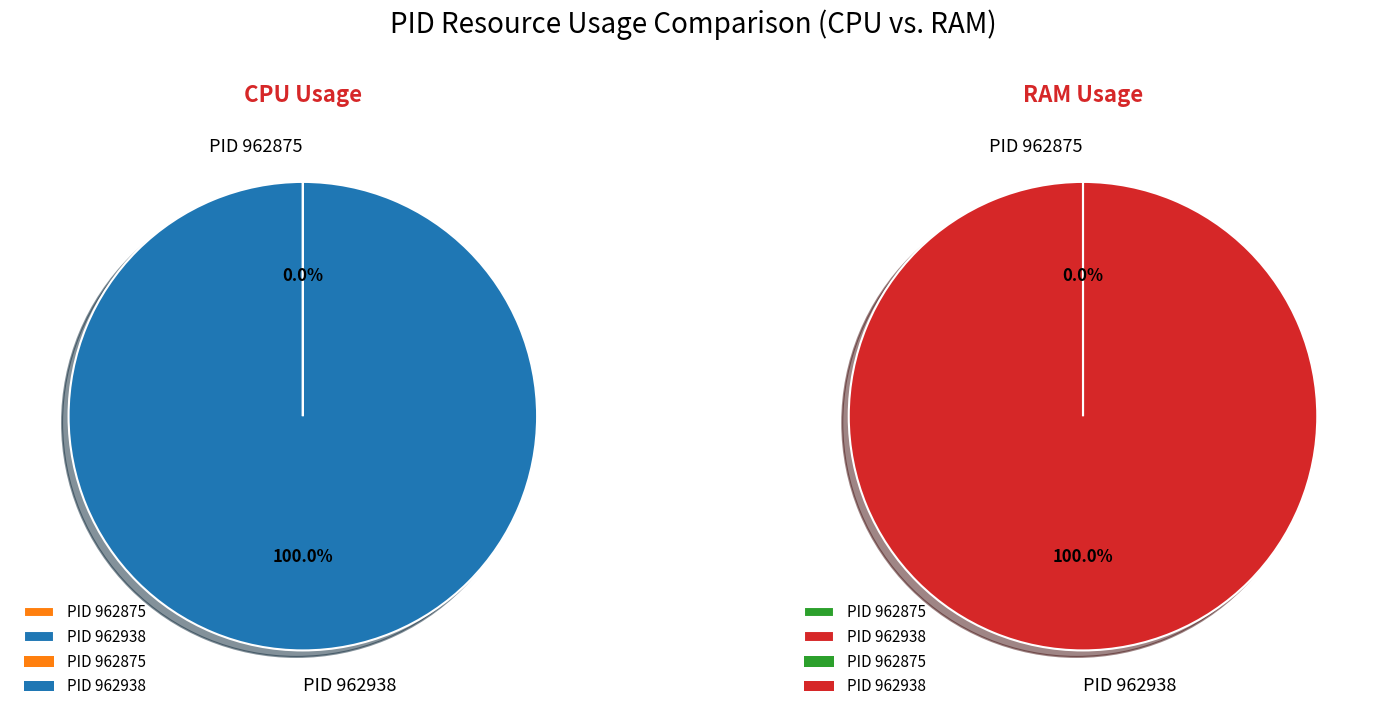

Is 962875 the majority of the pie?

No